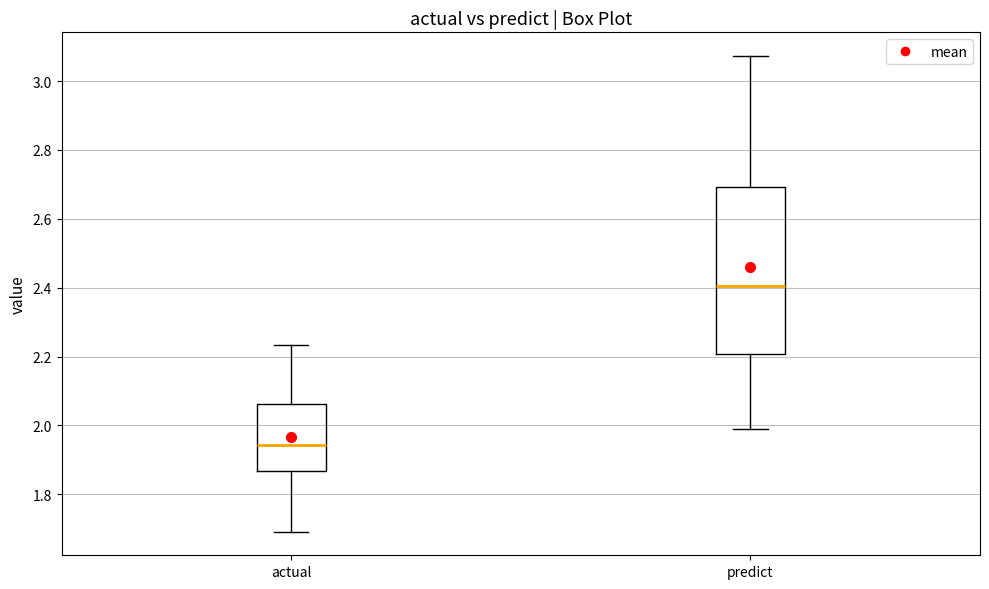

Which box has the highest median line?

predict